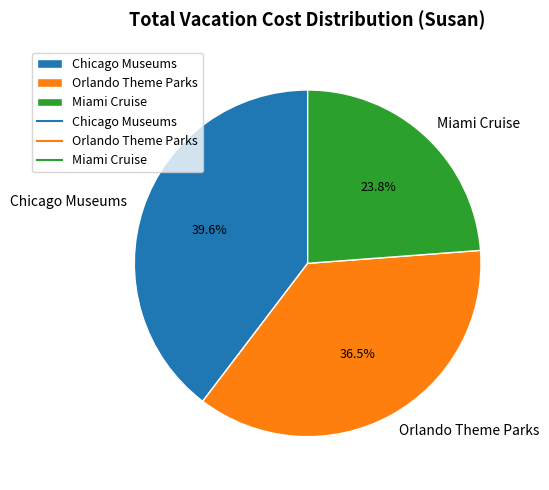

Which slice is the largest?

Chicago Museums